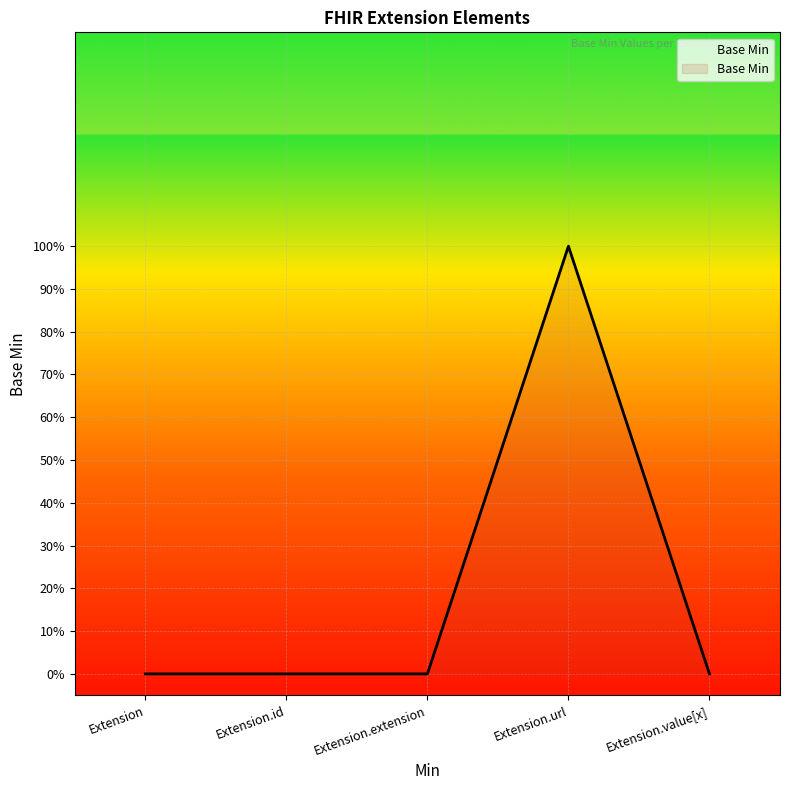

Reading left to right, extract all data points from this chart.

0	0	0	1	0